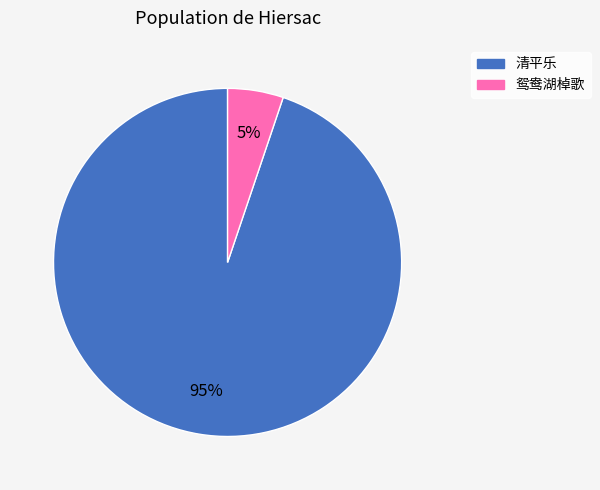

To the nearest percent, what is the difference between the largest and smallest slice percentages?

90%